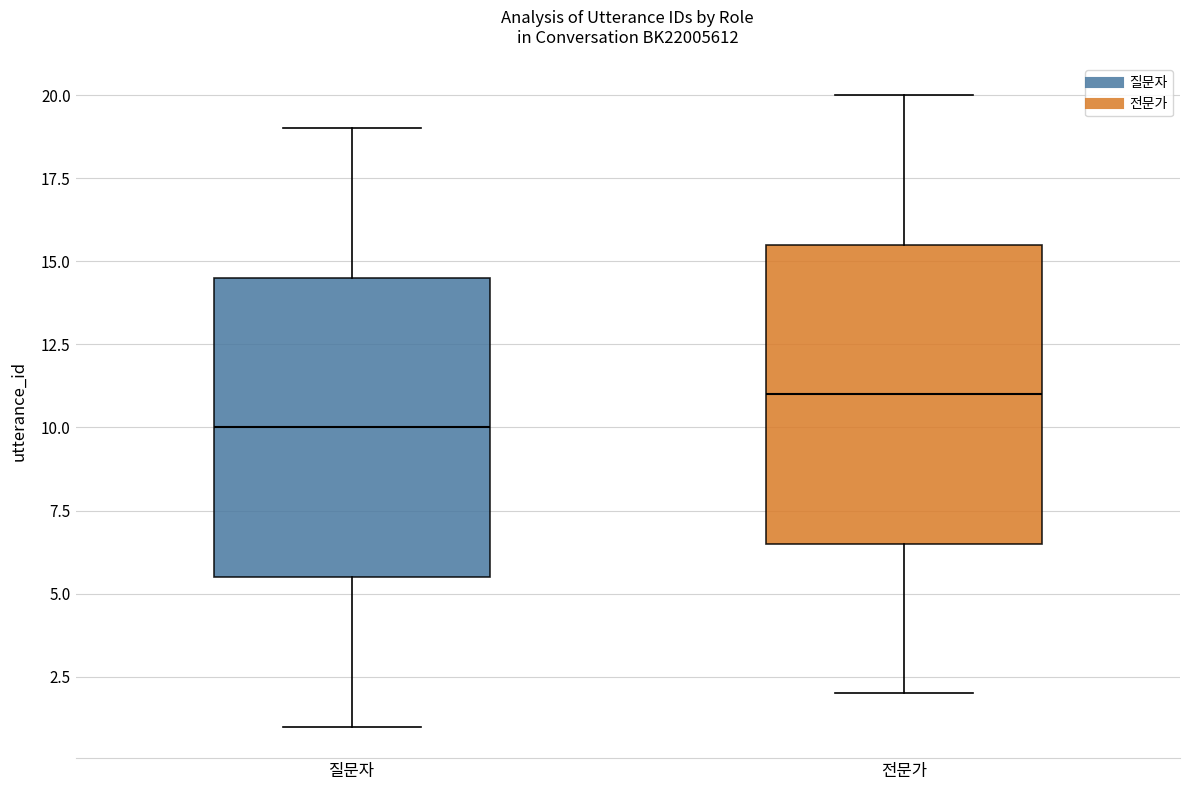

Reading left to right, read every box against the y-axis: the position of its median line, the range the box covers, and the ends of its whiskers. The values are not printed on the chart, so give them approximately, as read against the axis.

질문자: median 10.0, box 5.5 to 14.5, whiskers 1.0 to 19.0
전문가: median 11.0, box 6.5 to 15.5, whiskers 2.0 to 20.0